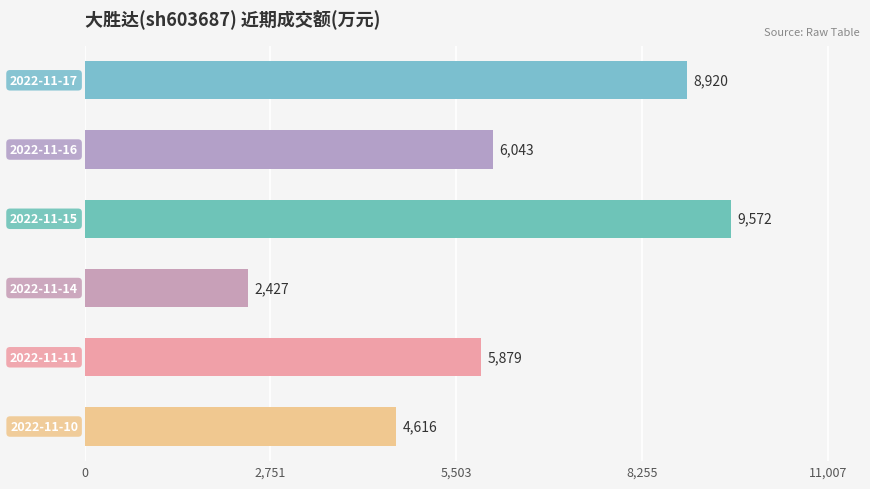

What is the value of the 6th bar from the top?

4616